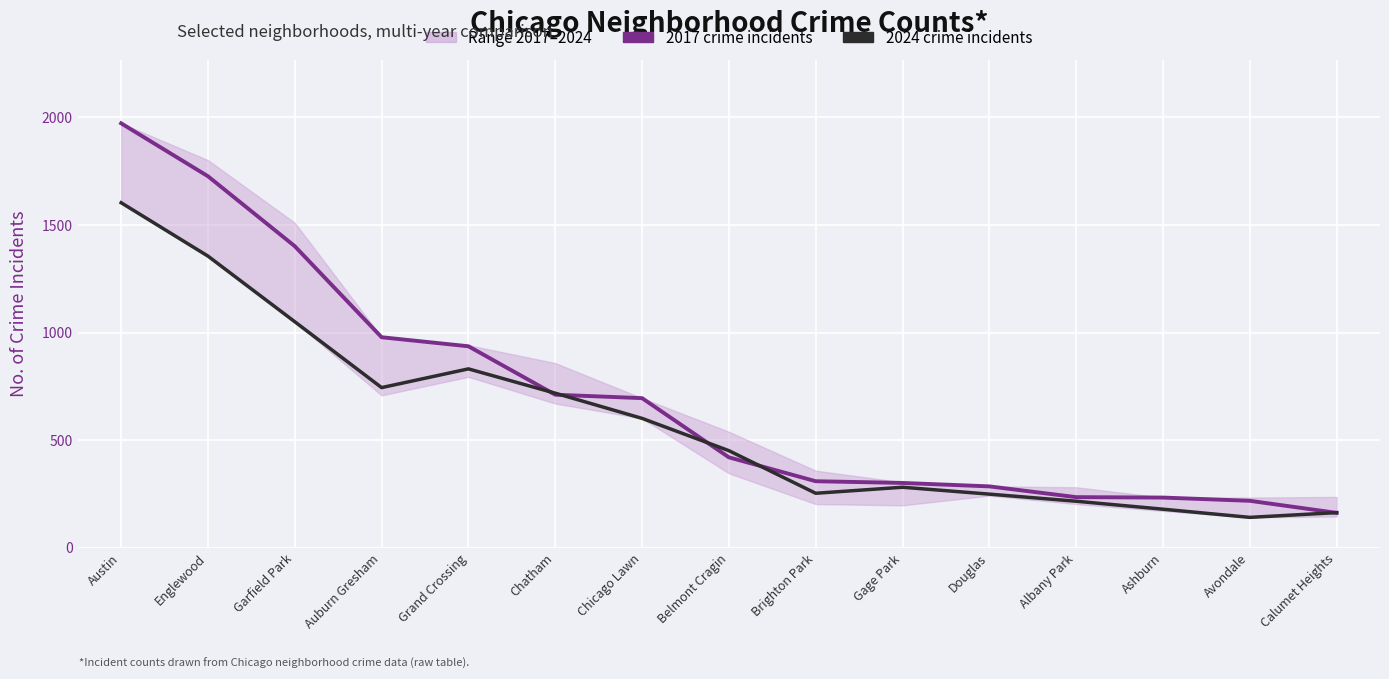

True or false: 2024 crime incidents has more than 1 interior local peaks.

True